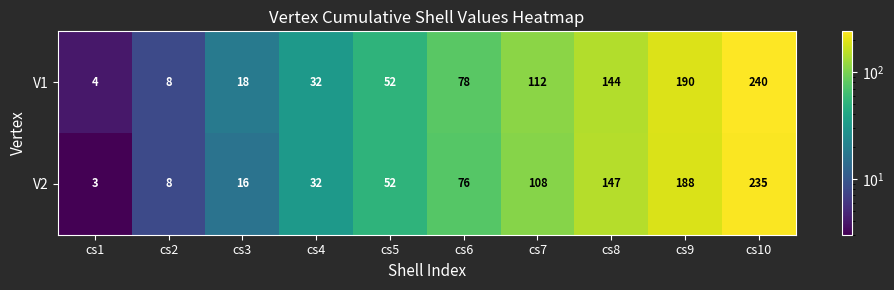

What is the smallest value displayed?

3